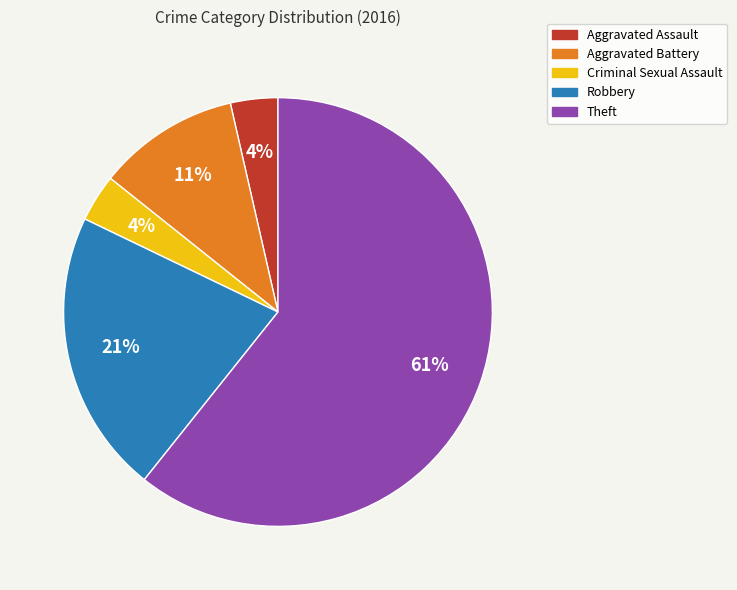

To the nearest percent, what is the average slice percentage?

20%